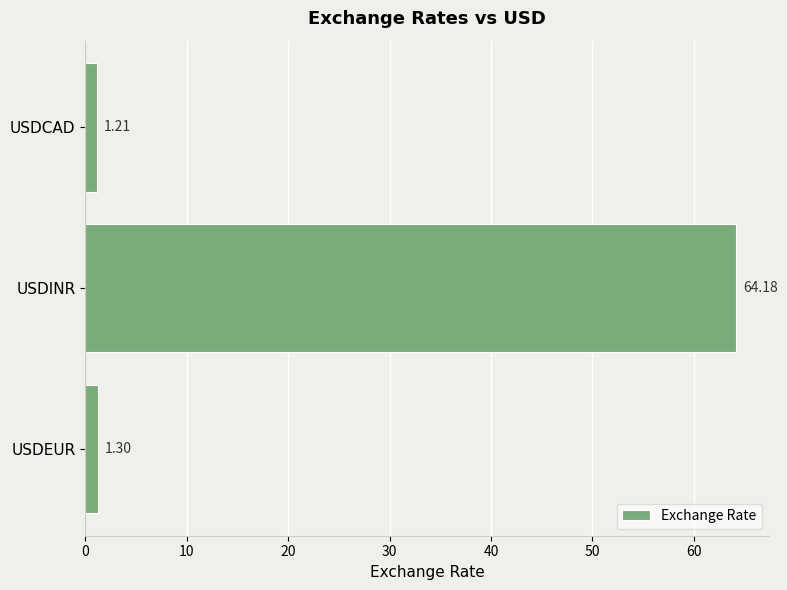

Rank the categories by value from lowest to highest.

USDCAD, USDEUR, USDINR